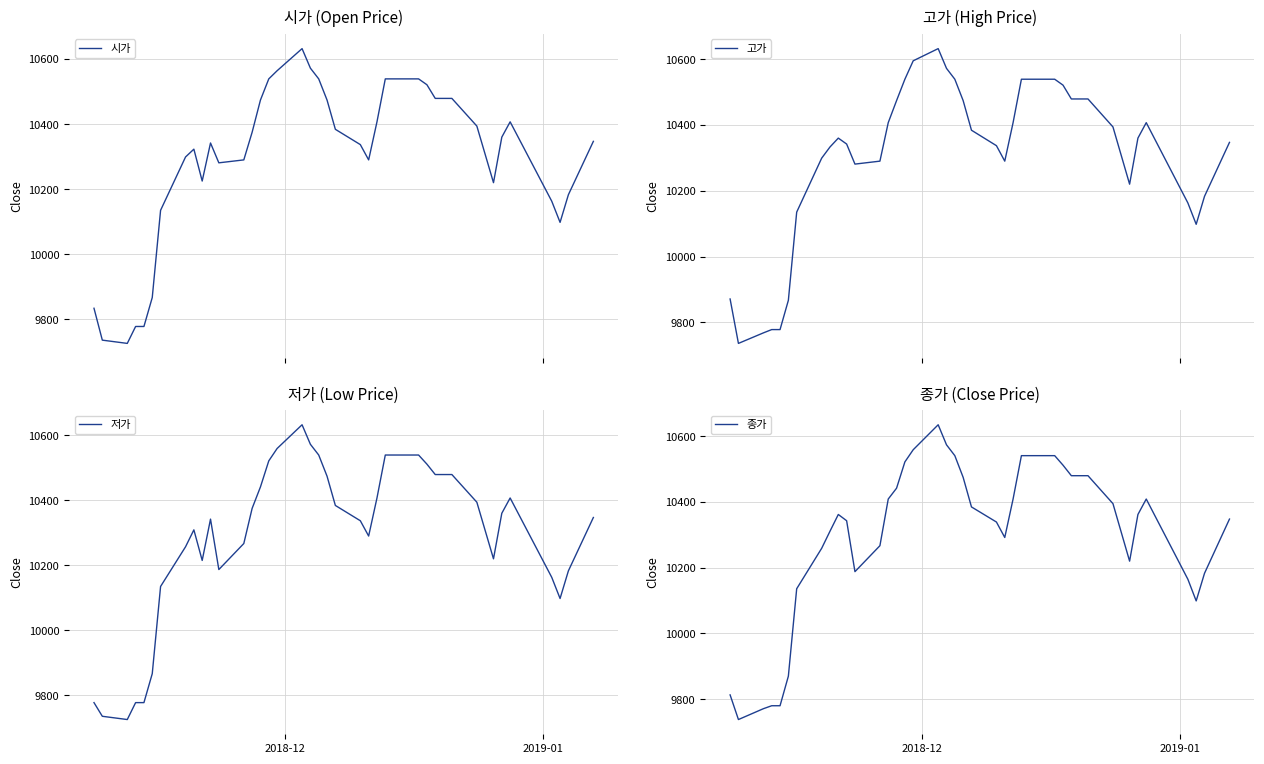

What are all the series names shown in the legend?

시가, 고가, 저가, 종가